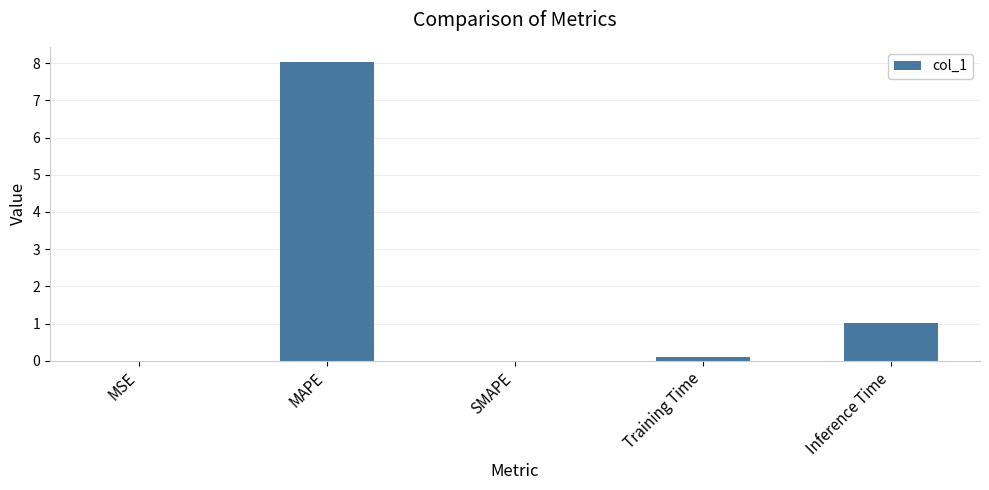

Is it true that the value at Inference Time is 0.7?

False